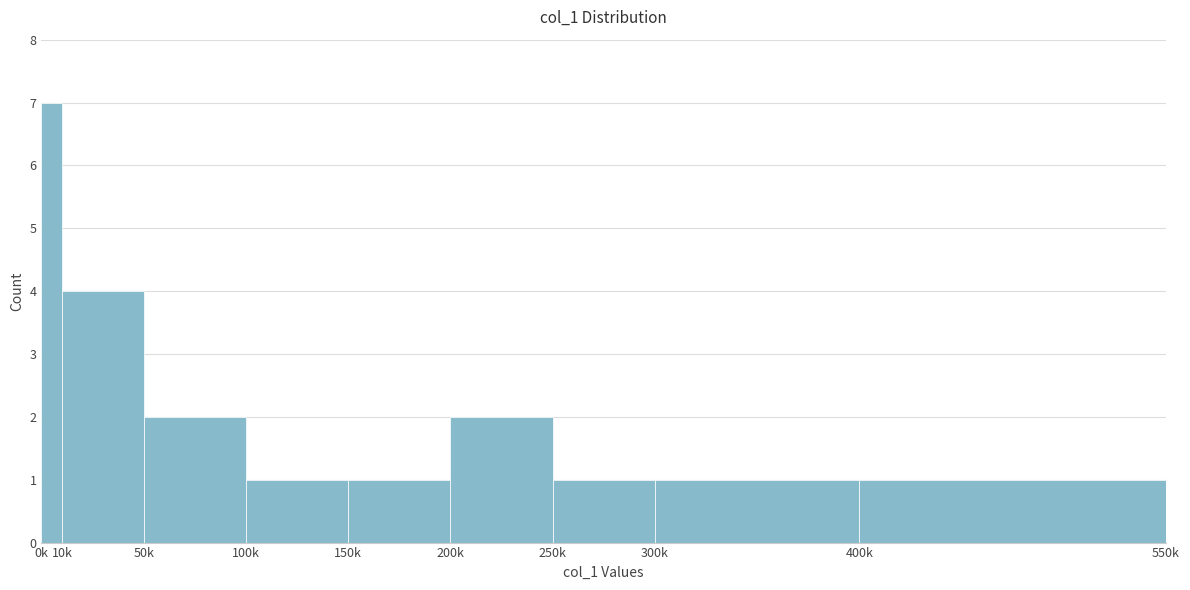

Reading left to right, extract all data points from this chart.

7	4	2	1	1	2	1	1	1